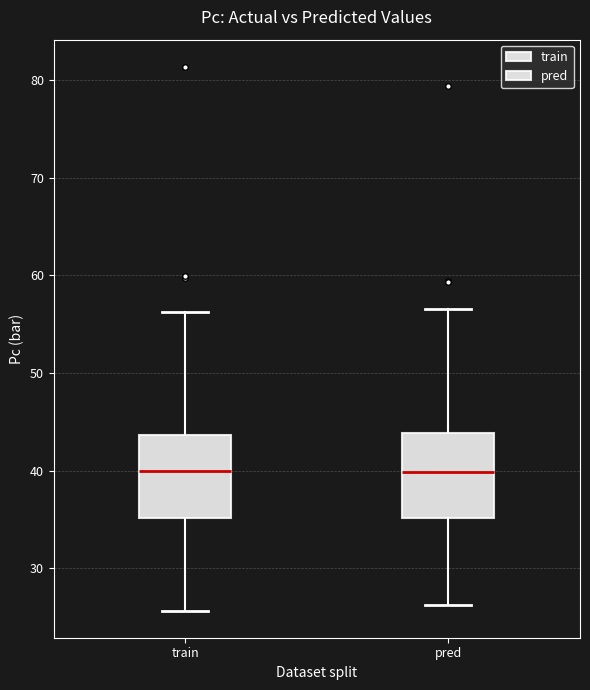

Reading left to right, transcribe this box plot: for each box, give where its median line is, the range the box spans, and where its two whiskers end, as read against the y-axis. The values are not printed on the chart, so give them approximately, as read against the axis.

train: median 40, box 35 to 44, whiskers 26 to 56
pred: median 40, box 35 to 44, whiskers 26 to 57